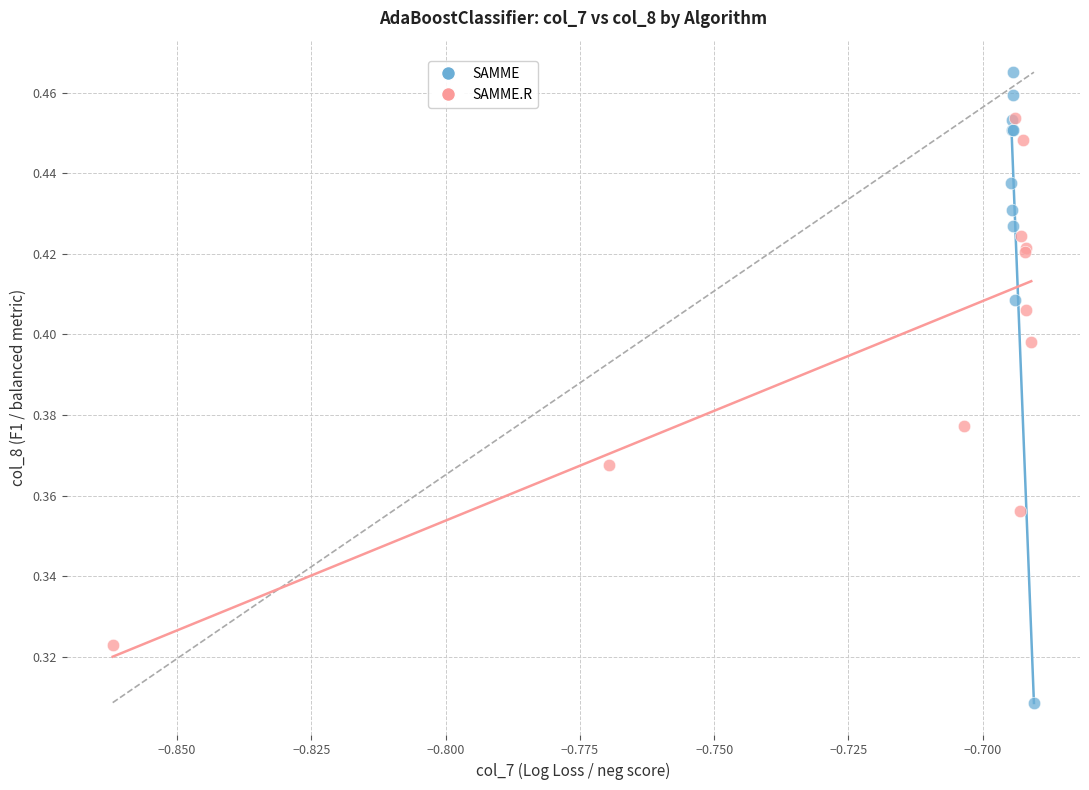

Which series reaches the minimum Y coordinate?

SAMME